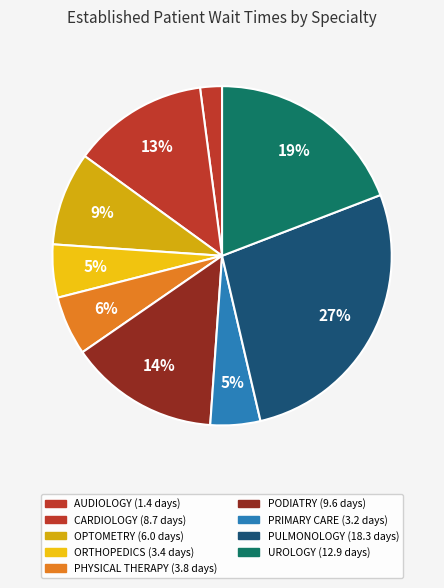

Count the number of slices in the pie.

9